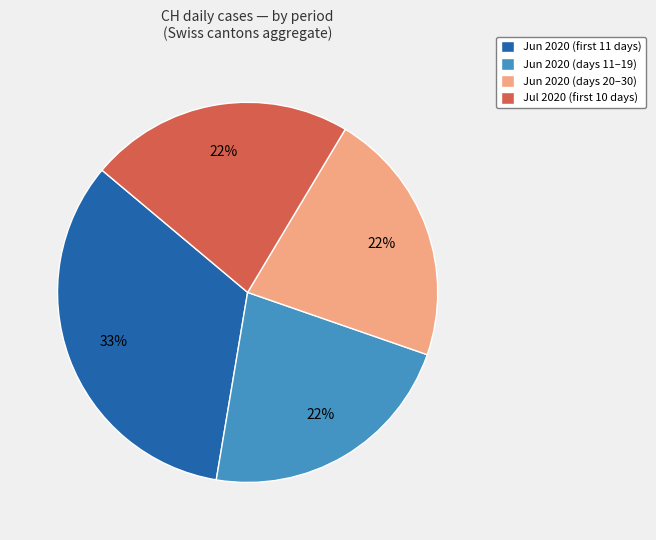

Is there any slice that represents more than half of the pie?

No